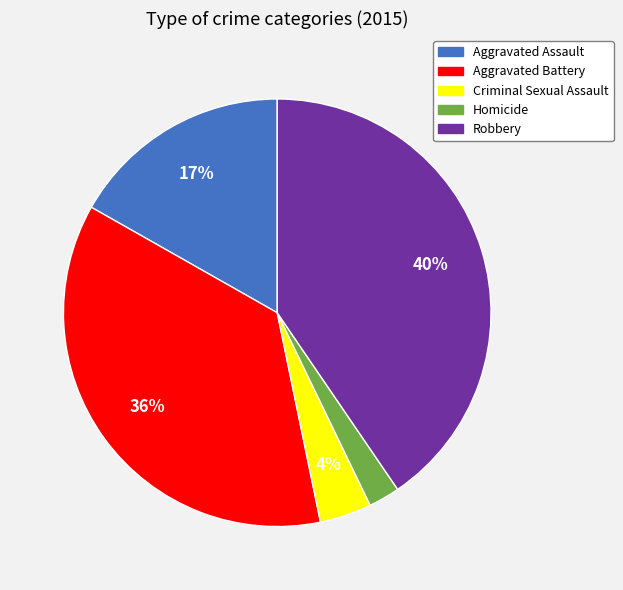

Which has a higher value, Robbery or Aggravated Assault?

Robbery